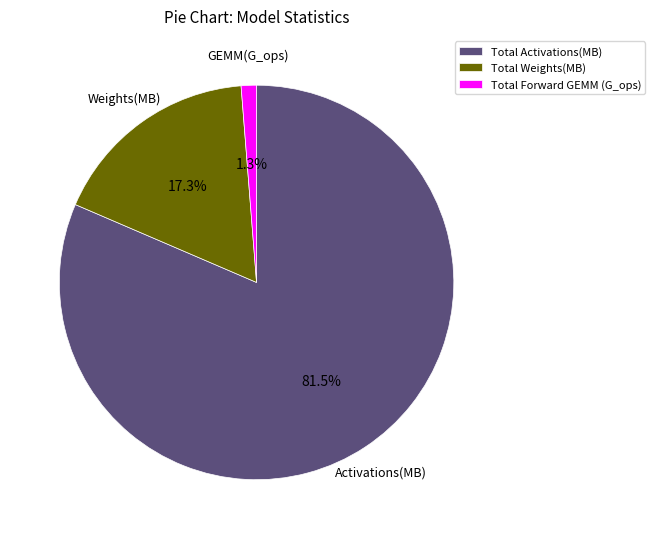

To the nearest percent, what is the difference between the largest and smallest slice percentages?

80%